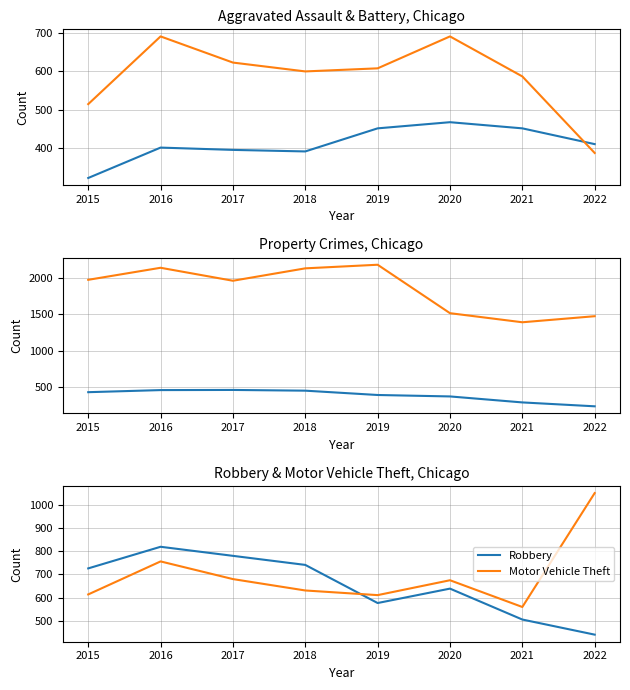

Is the value of Robbery at 2017 greater than the value of Aggravated Battery at 2017?

Yes